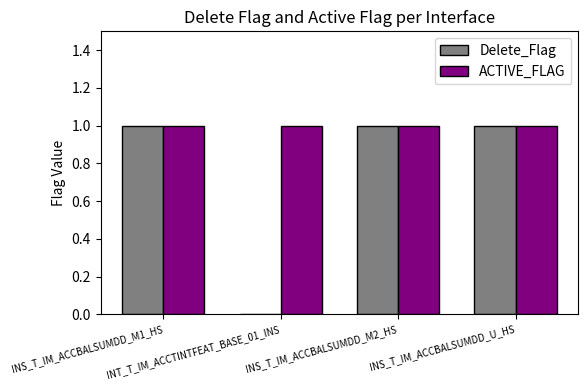

Which series has the widest spread of values?

Delete_Flag